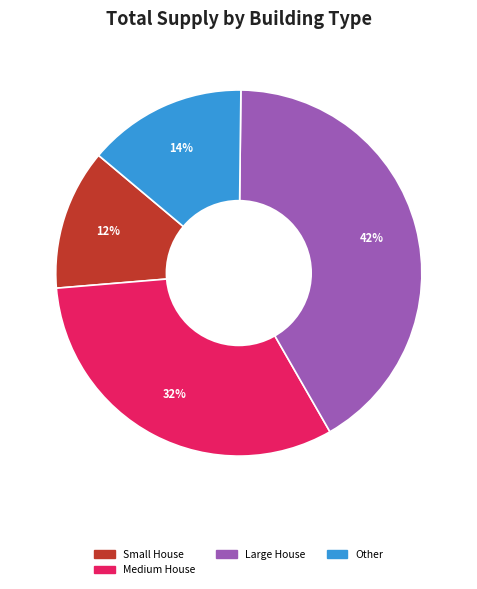

Count the number of slices in the pie.

4